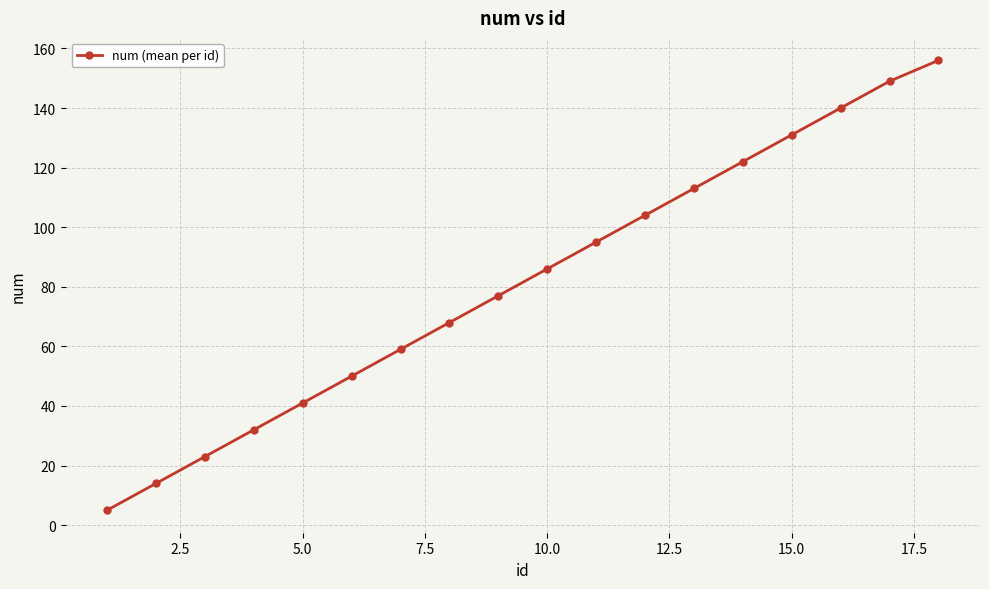

True or false: the data has more than 1 interior local peaks.

False